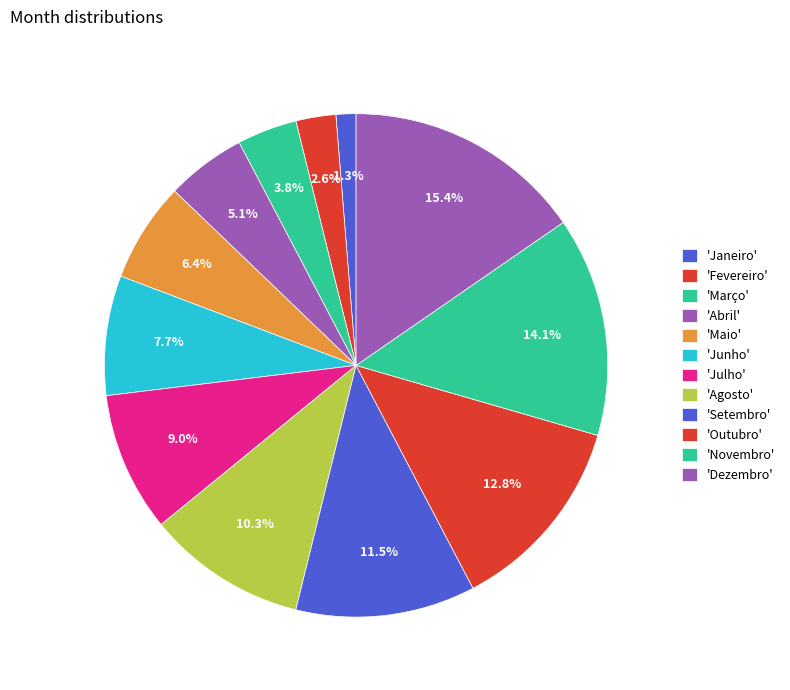

How many slices are in this pie chart?

12